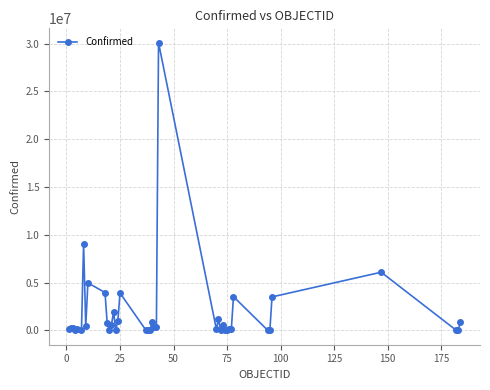

What is the maximum value shown in the chart?

30095328